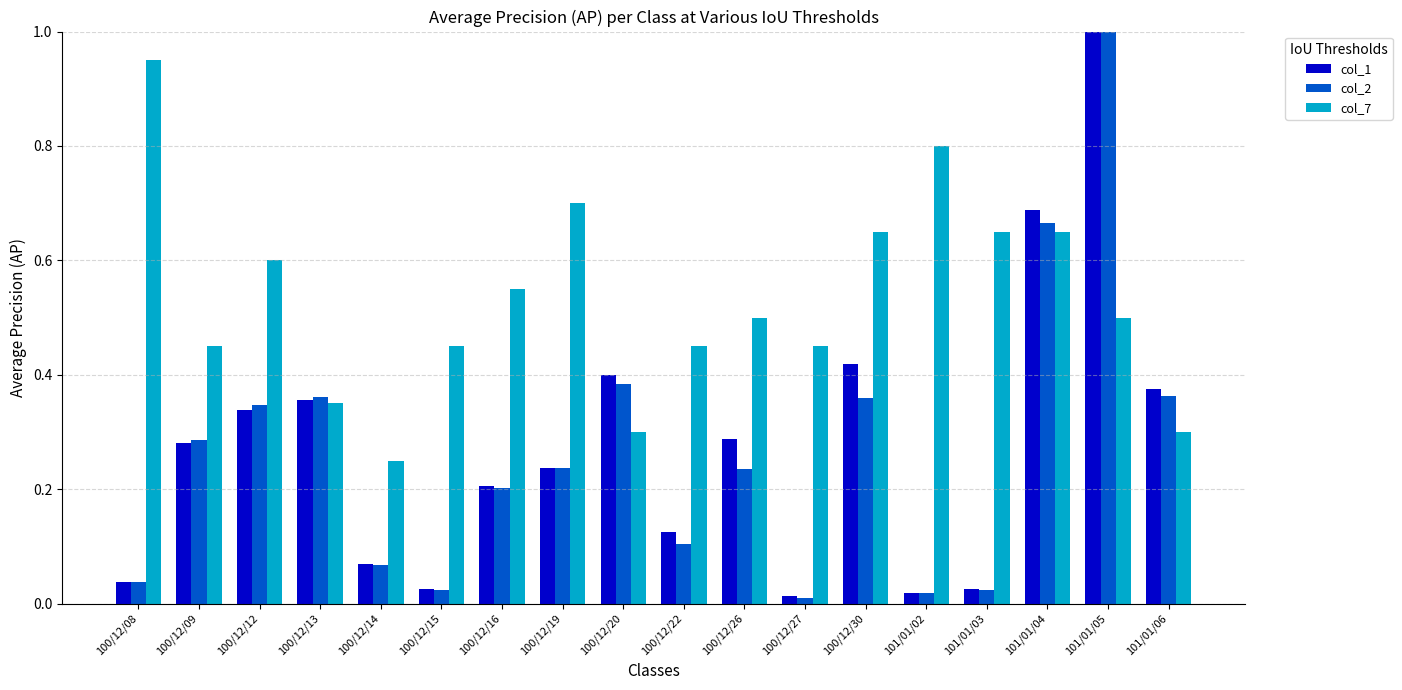

Which series has the largest range (max minus min)?

col_2